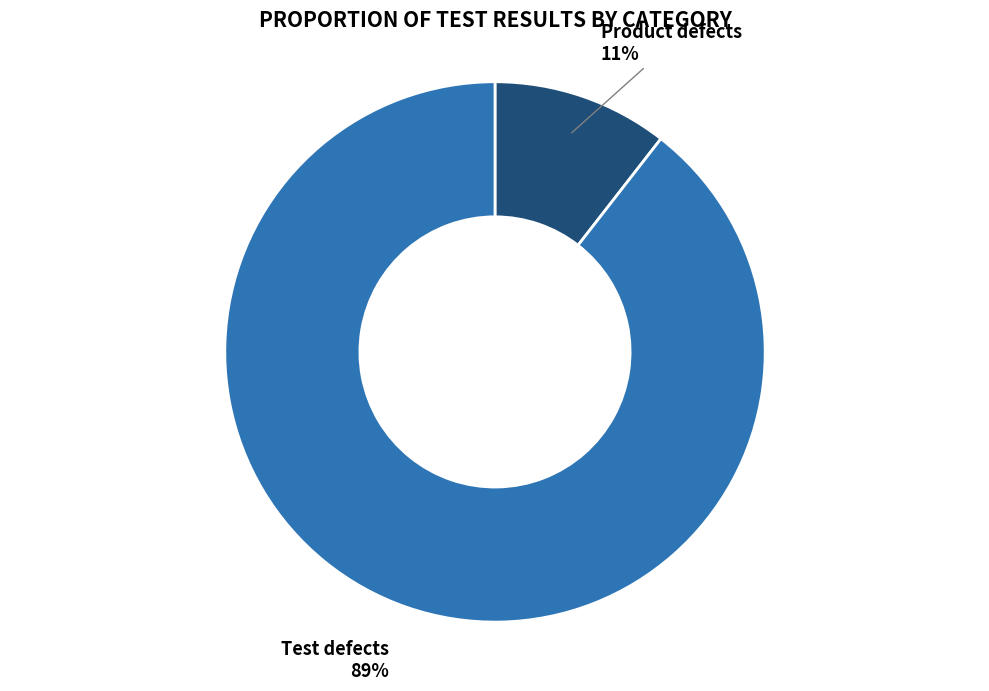

Is there a majority slice in this chart?

Yes